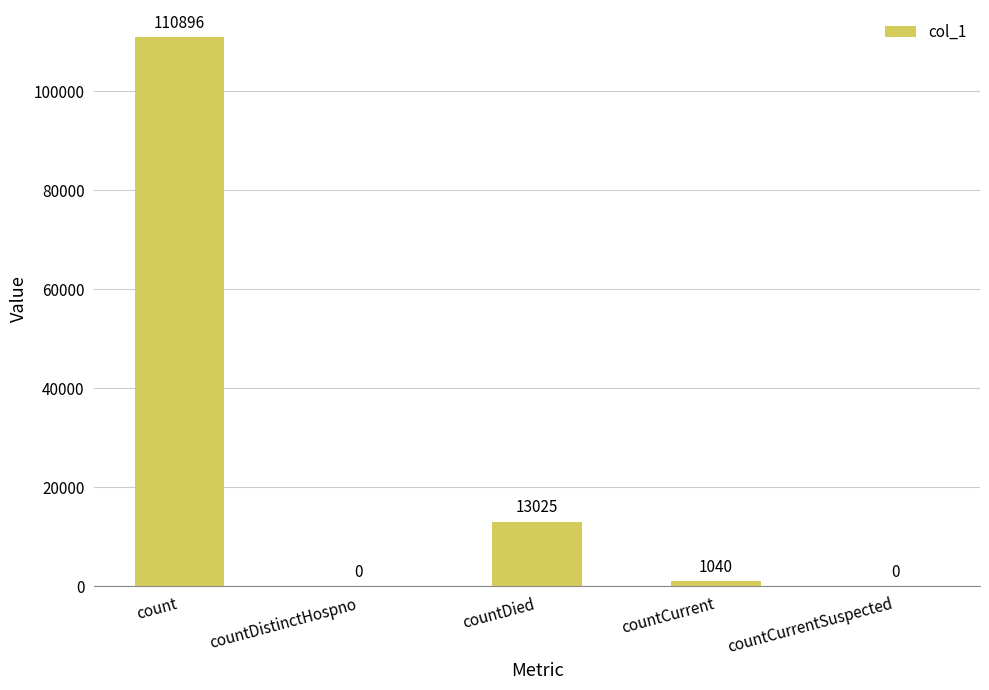

Which has a higher value, count or countDied?

count